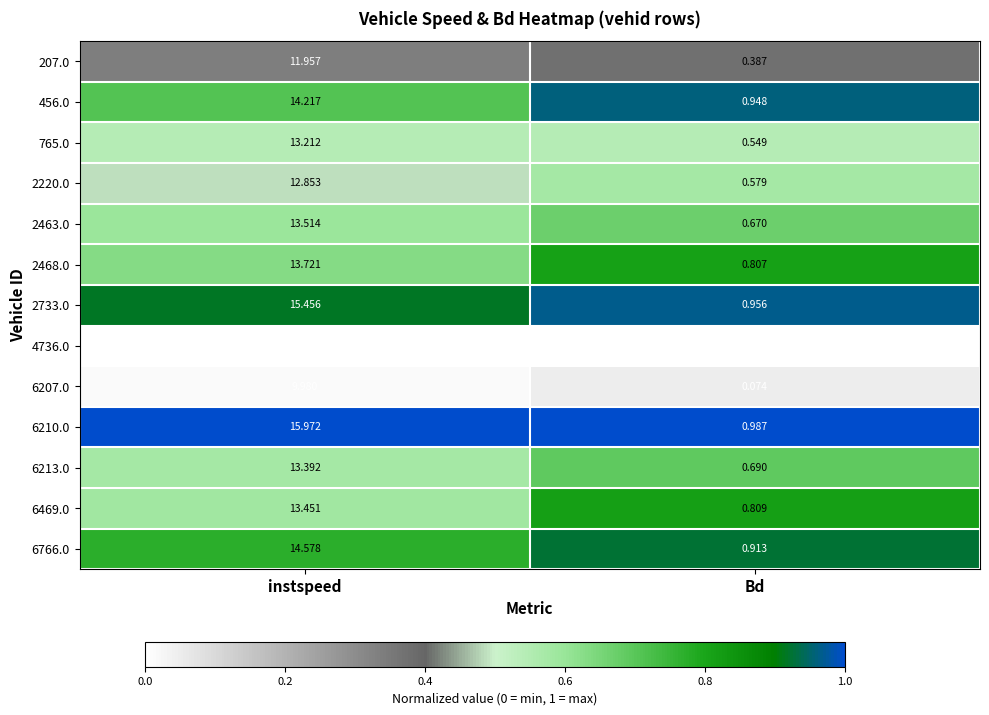

List the labels in order of 6469.0 value, smallest first.

Bd, instspeed